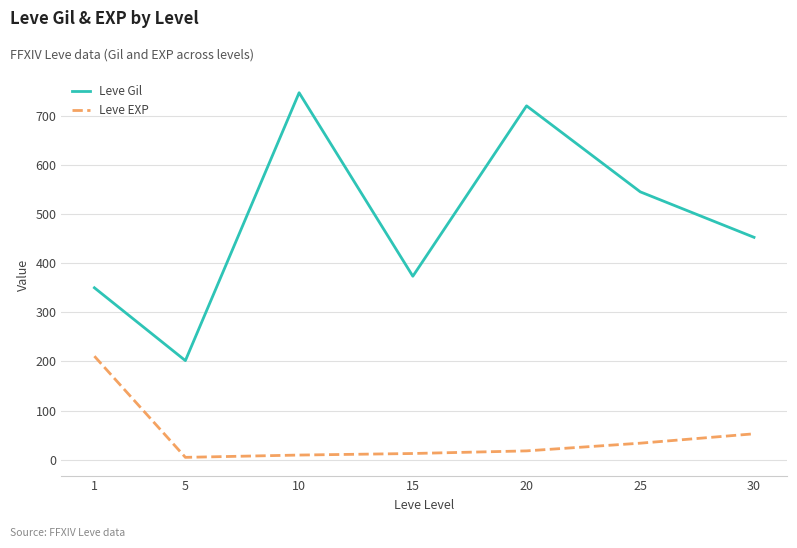

True or false: Leve Gil has a value of 545.0 at 25.

True